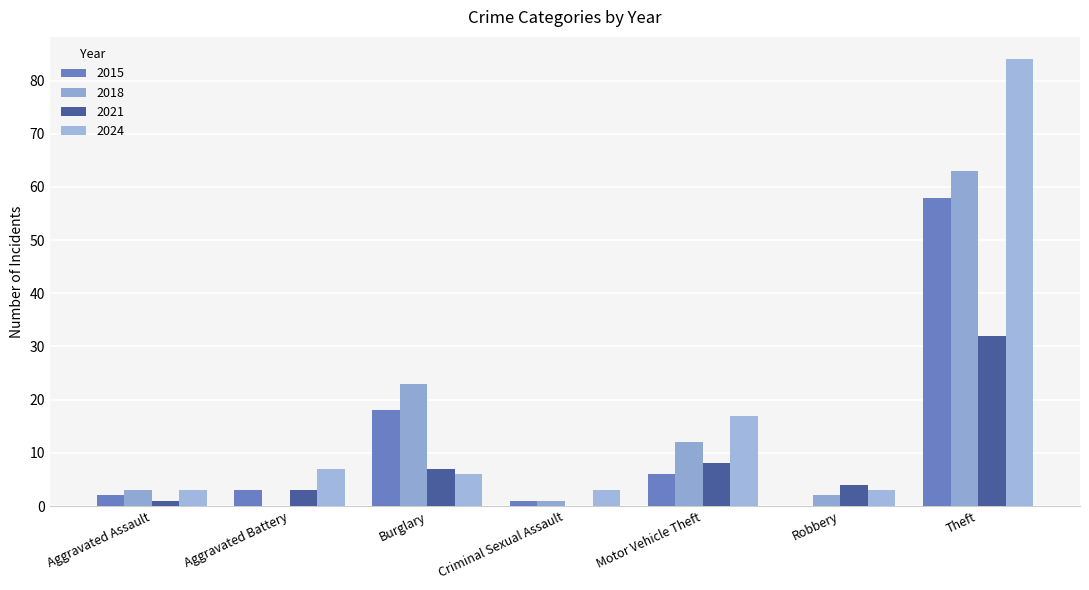

Where does the 2021 series first go above 4?

Burglary